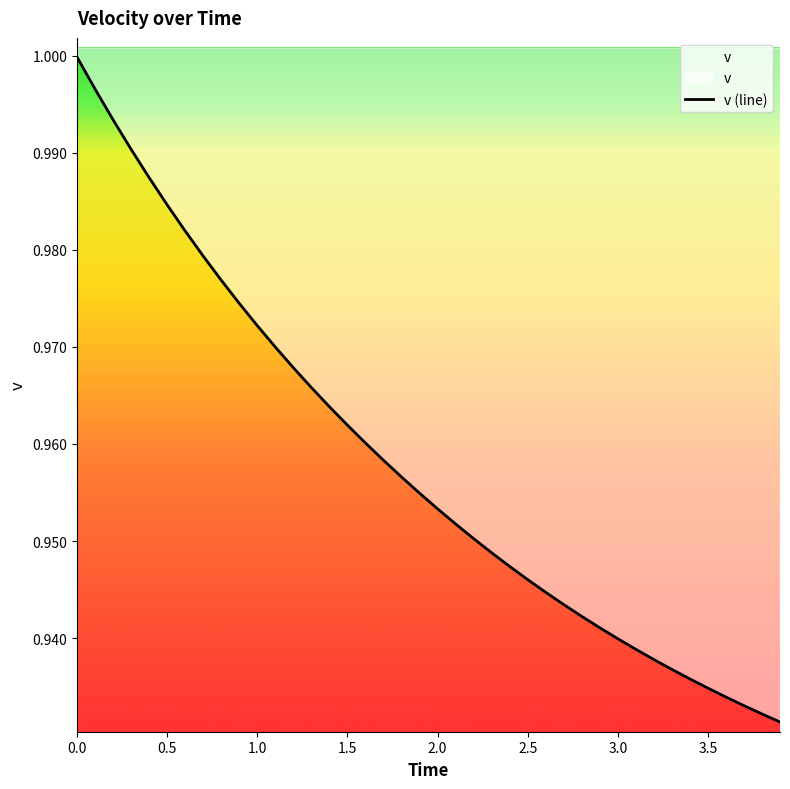

How many lines are shown in the chart?

1